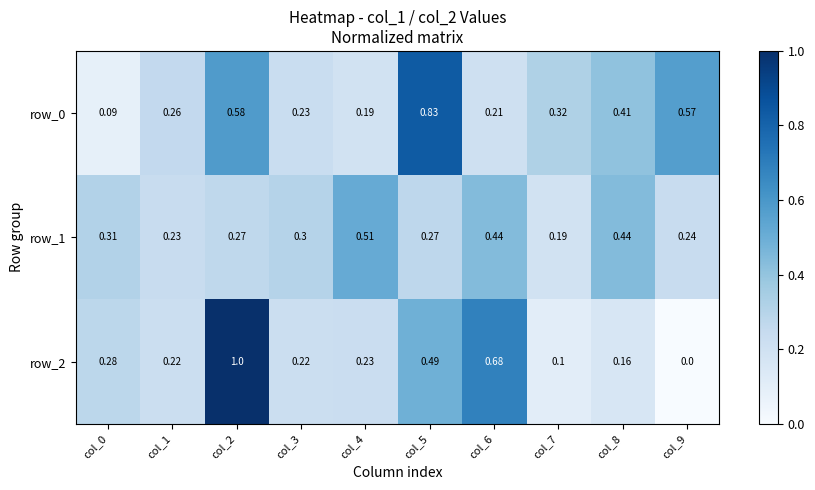

Is the value of row_1 at col_0 greater than the value of row_2 at col_6?

No